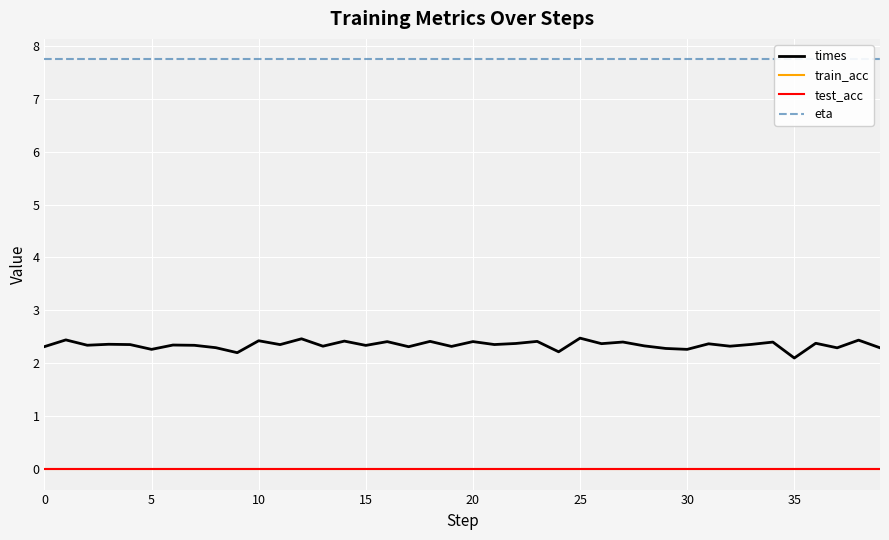

What are all the series names shown in the legend?

times, train_acc, test_acc, eta